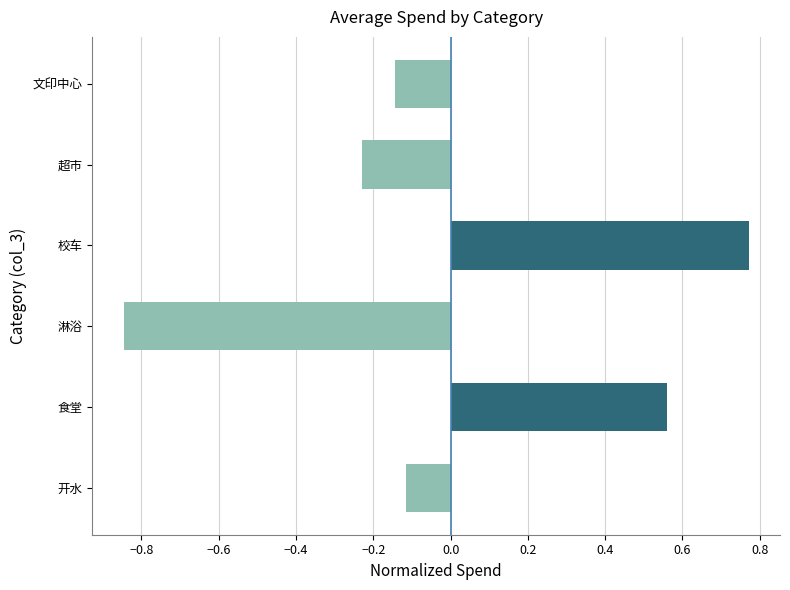

At which label is the value closest to 0?

开水